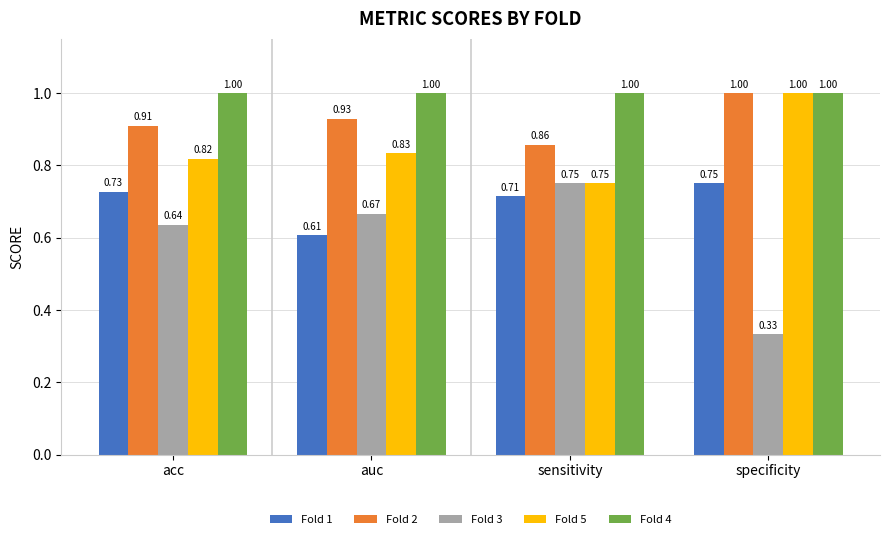

Which series has the widest spread of values?

Fold 3